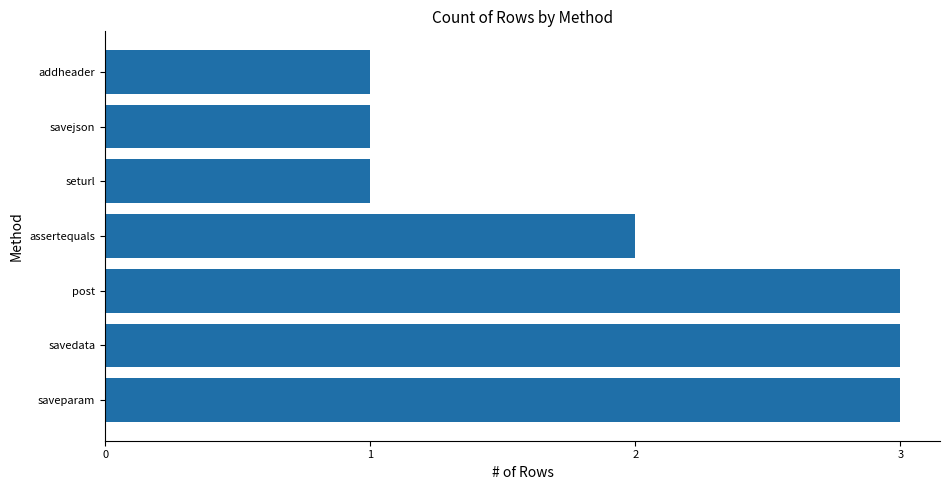

The value at savedata is 3. True or false?

True